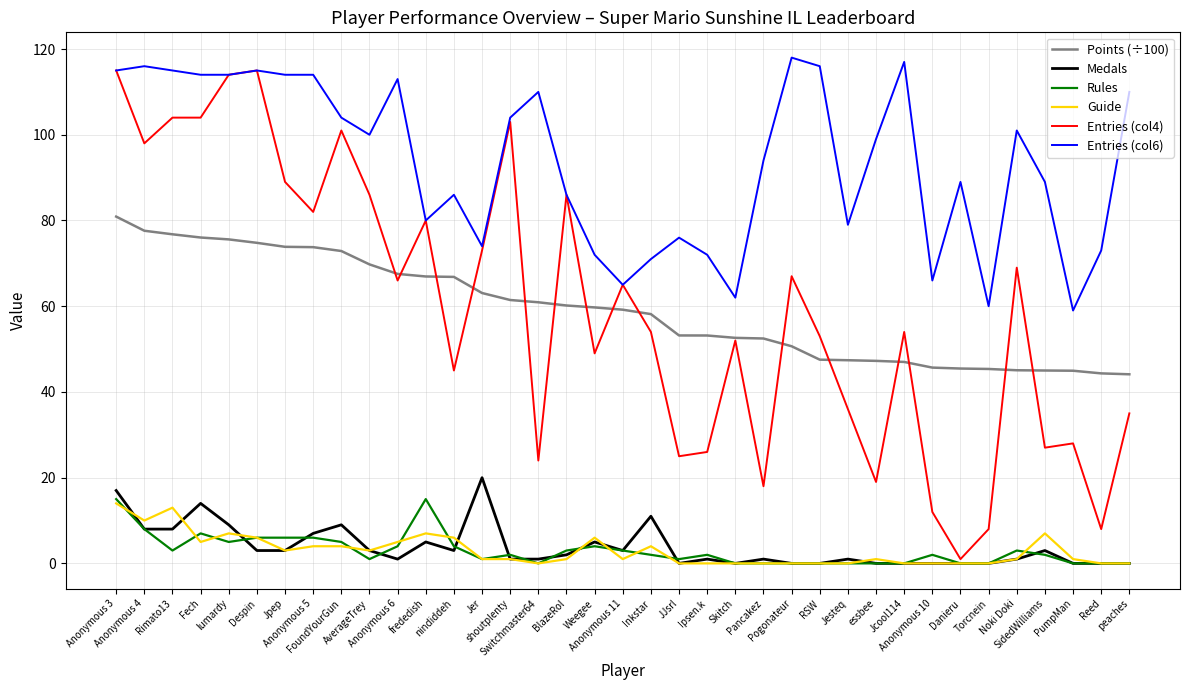

Which series has the largest total across all categories?

Entries (col6)